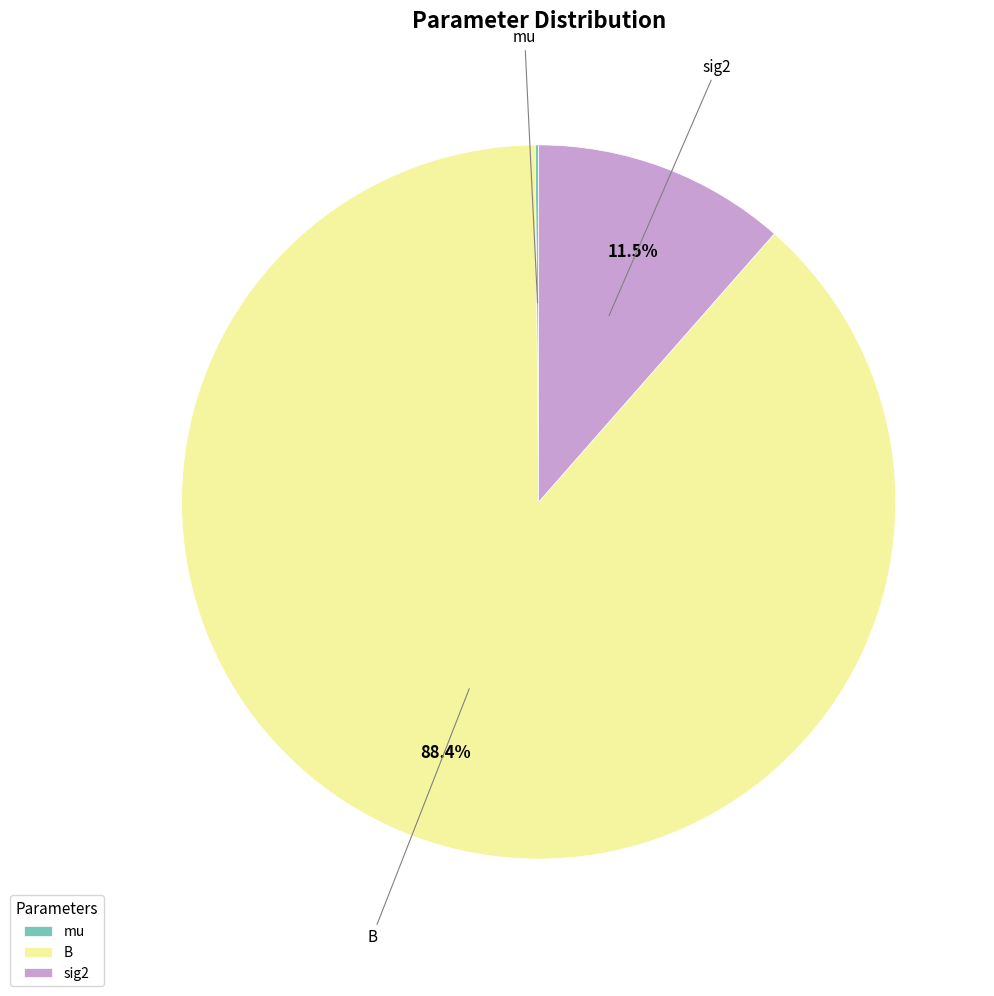

Between B and sig2, which is larger?

B